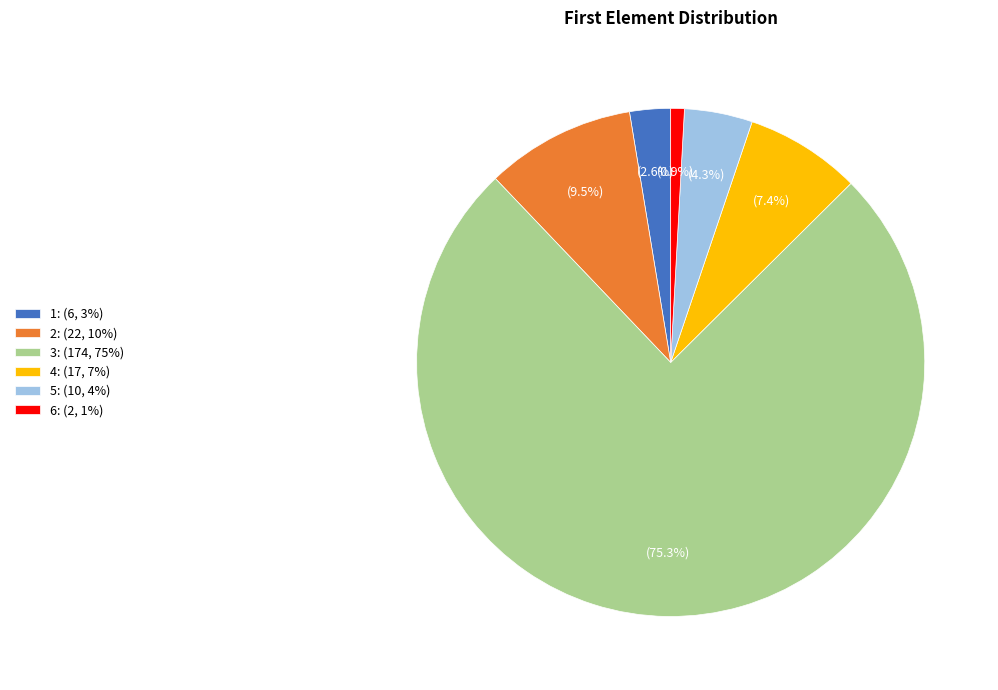

Is the sum of 1 and 5 greater than half?

No